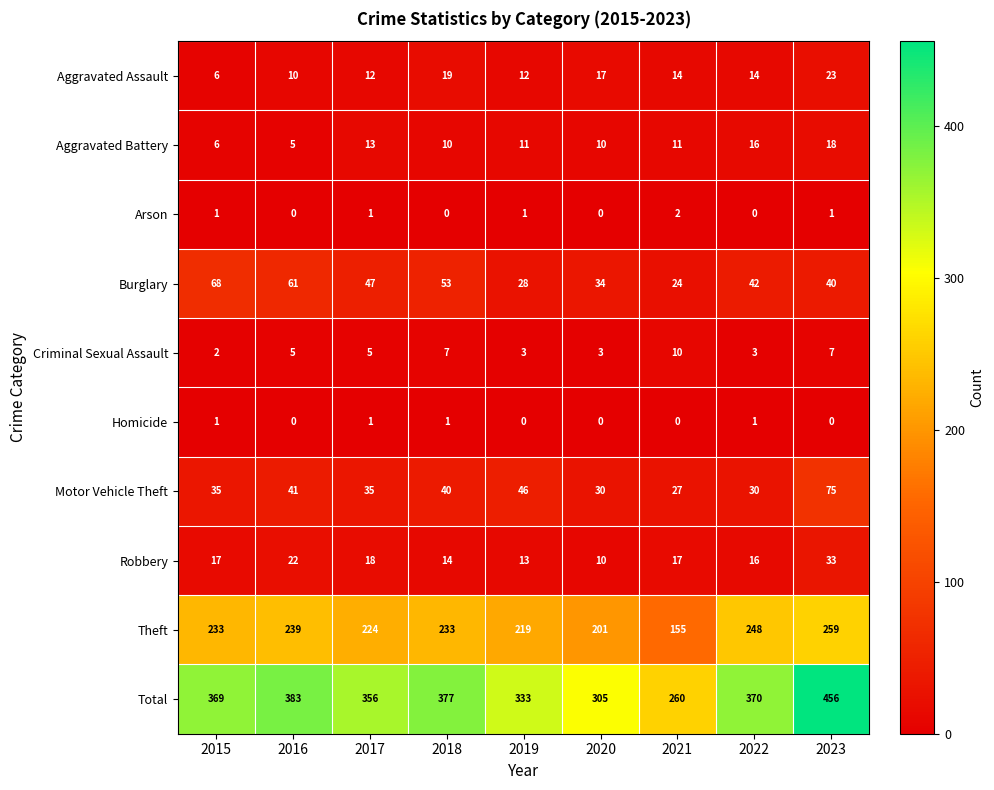

What is the greatest value displayed?

456